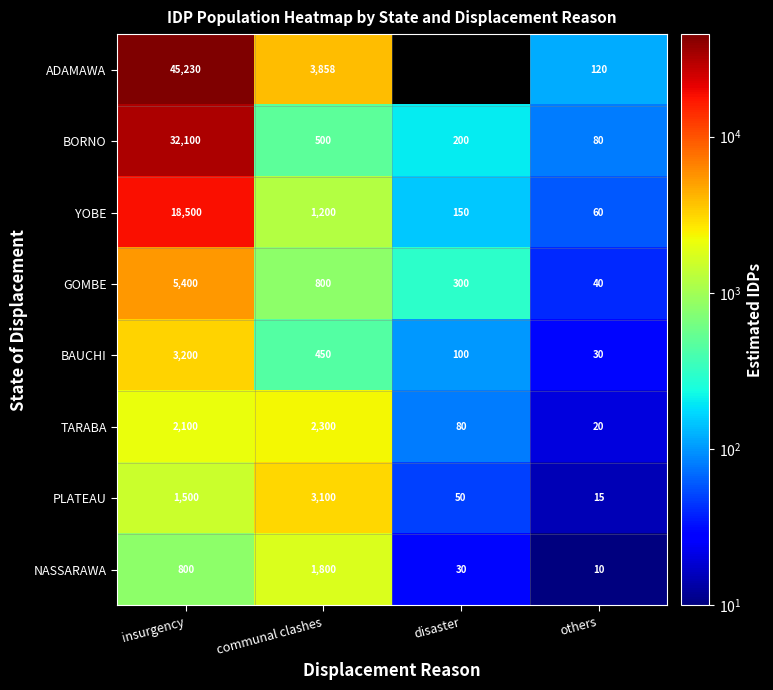

How many data points does each series have?

4